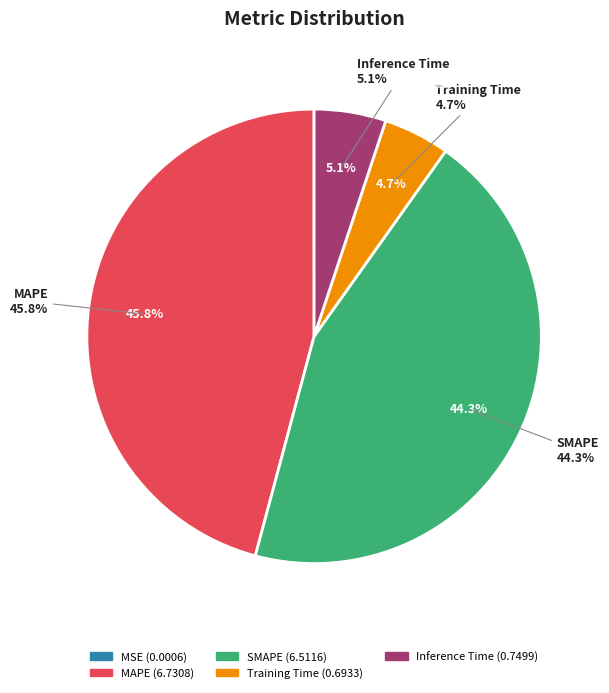

Which slice is the smallest?

MSE